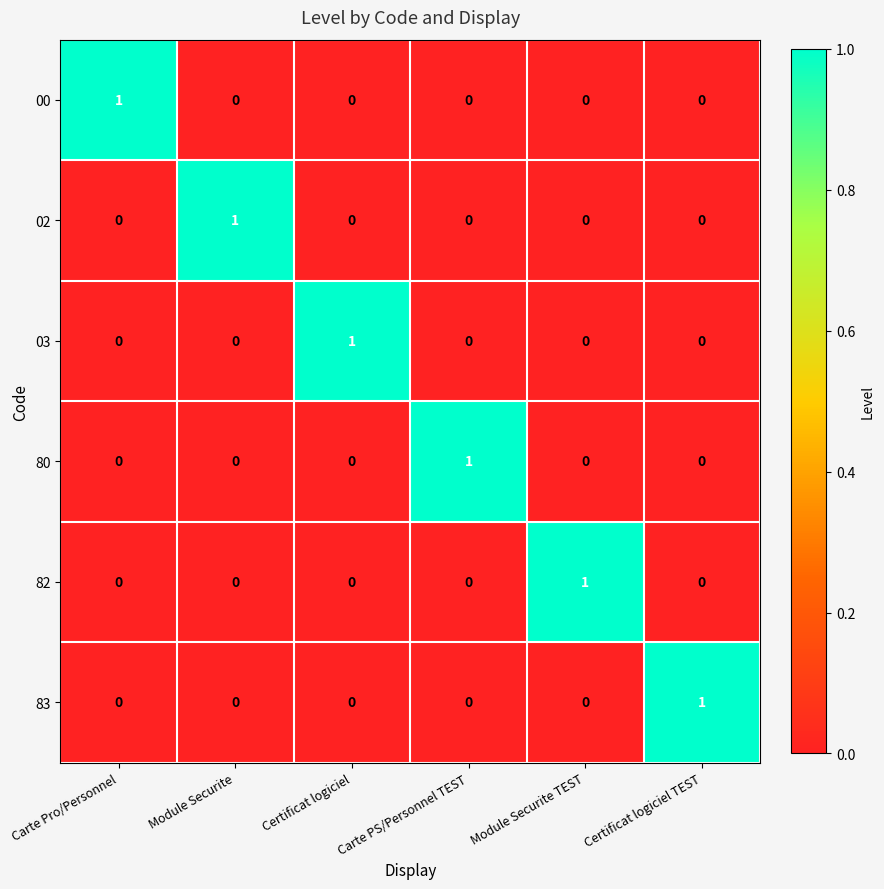

How many 00 values are between 0 and 1?

6